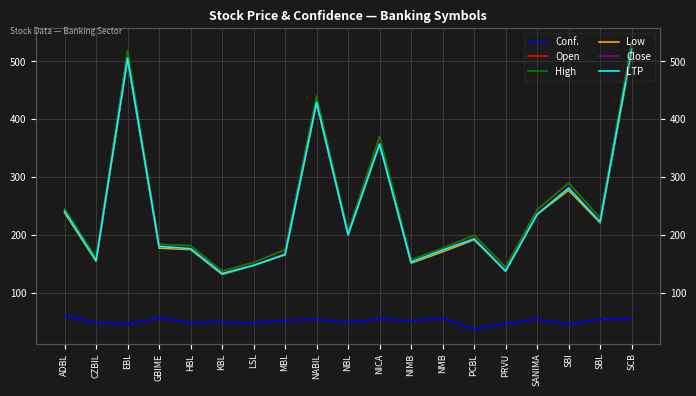

What is the average value of the Open series?

249.4